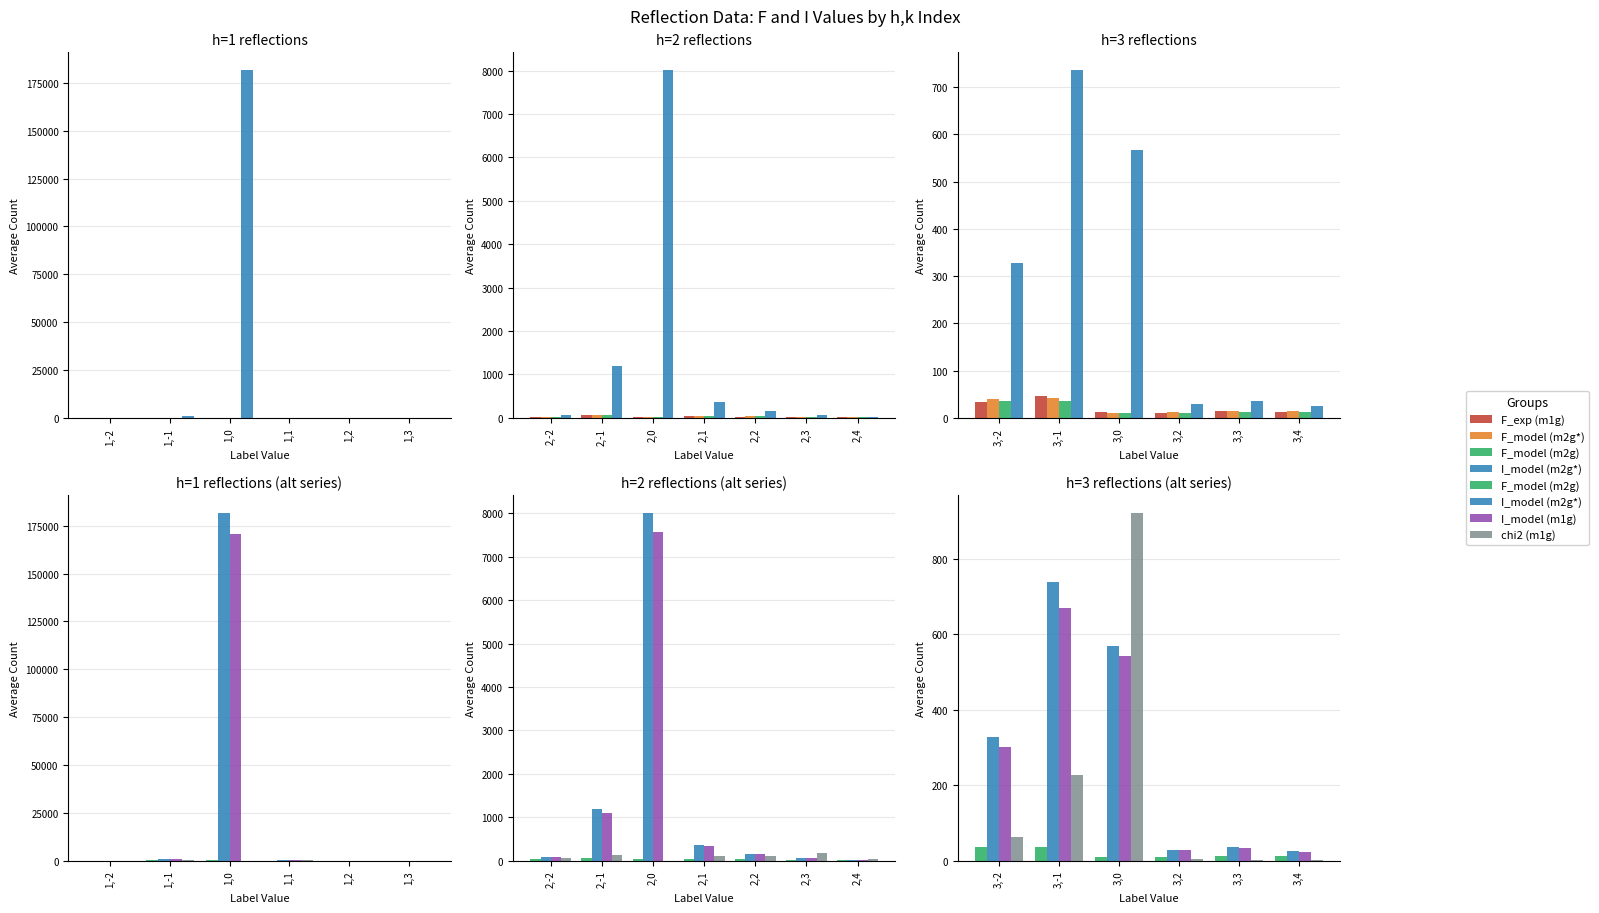

Is the value of chi2 (m1g) at 3,4 greater than the value of F_model (m2g) at 3,4?

No